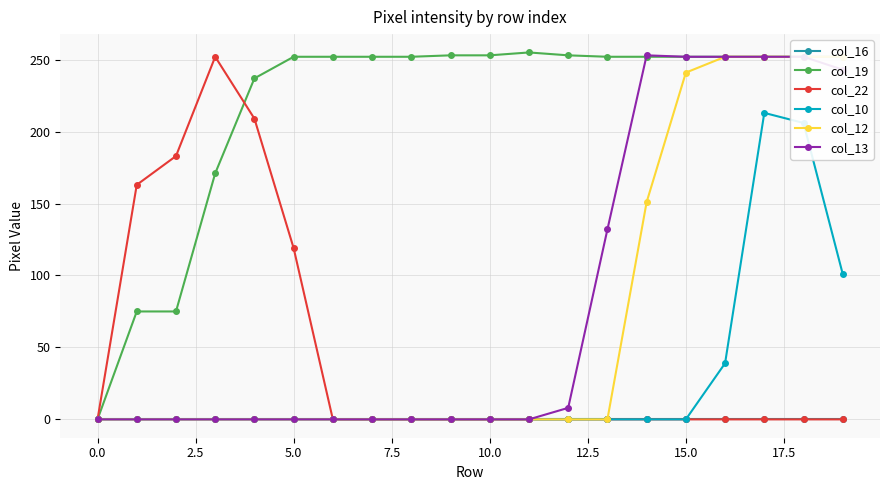

In col_19, how many points are higher than both neighbors (excluding endpoints)?

1